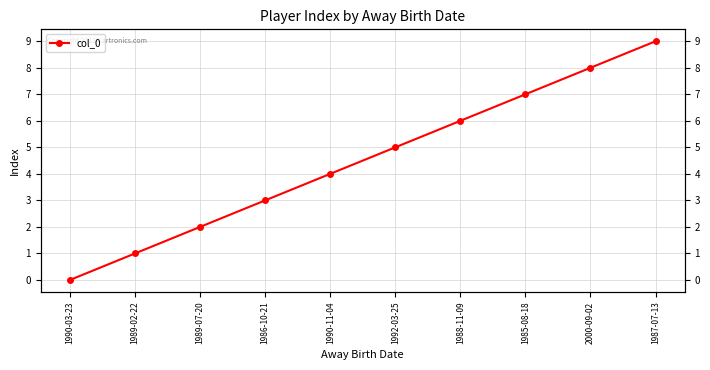

What is the sum of all values?

45